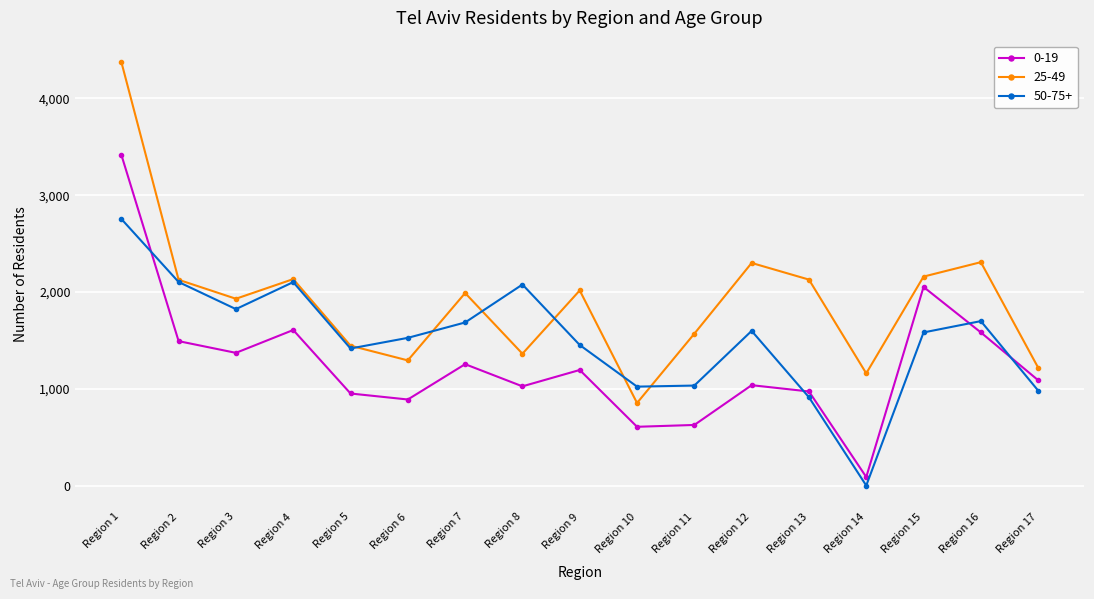

Which category has the lowest value in the 50-75+ series?

Region 14